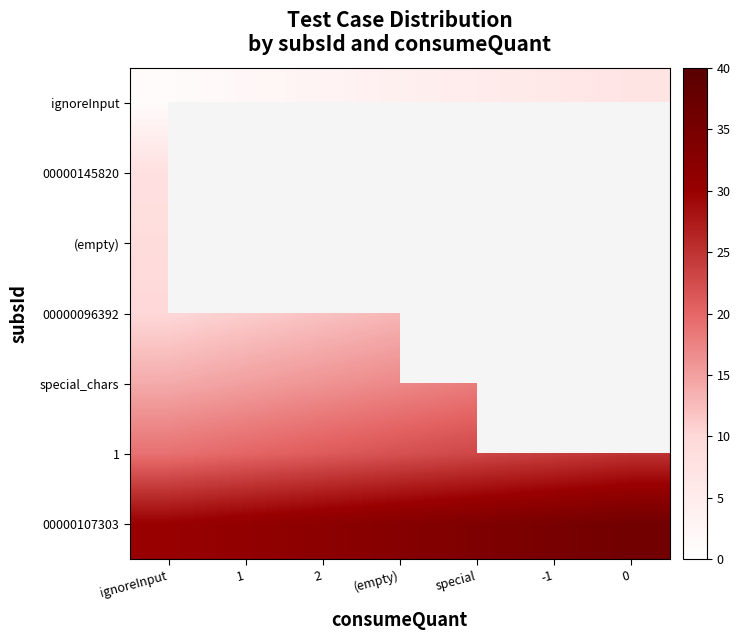

List the series in order of their peak value, lowest first.

ignoreInput, 00000145820, (empty), 00000096392, special_chars, 1, 00000107303